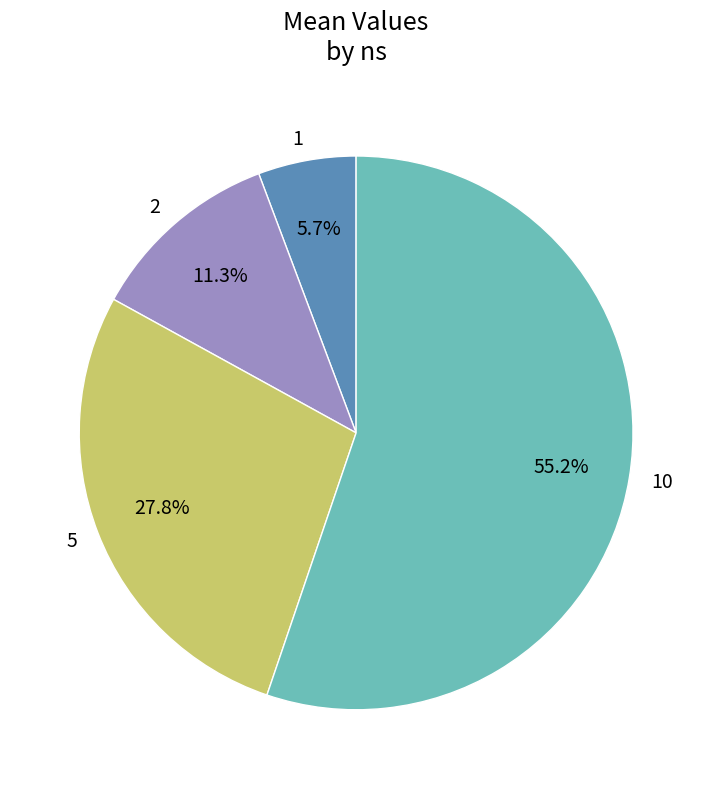

How many segments does this pie chart have?

4